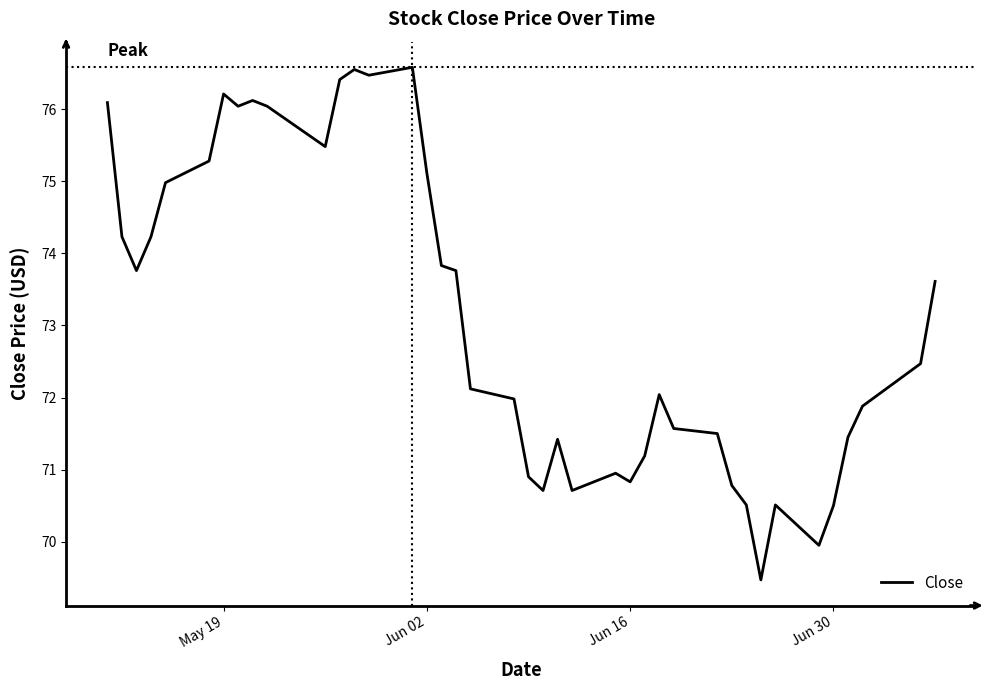

What is the maximum value shown in the chart?

76.6